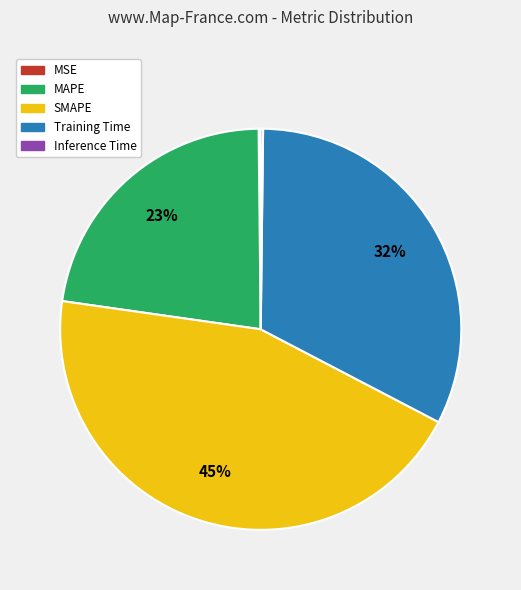

Which slice is the largest?

SMAPE